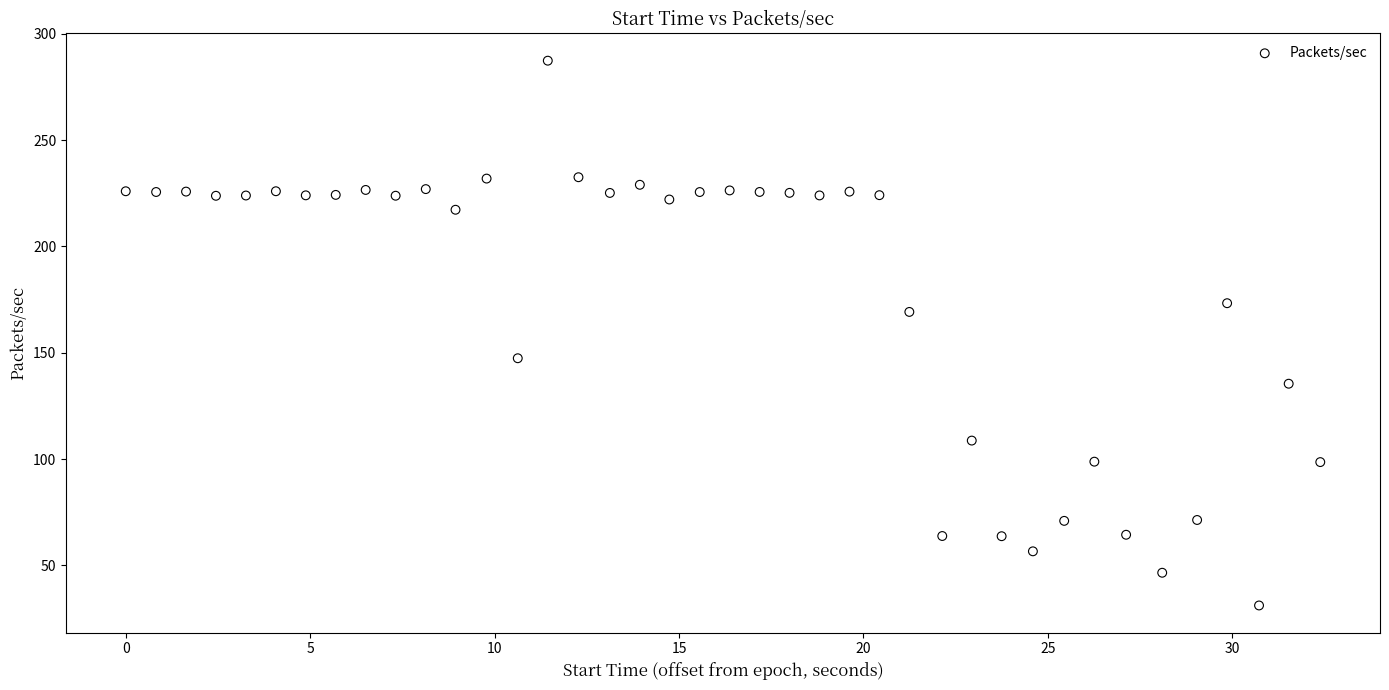

What is the range of Y values (max minus min)?

256.3